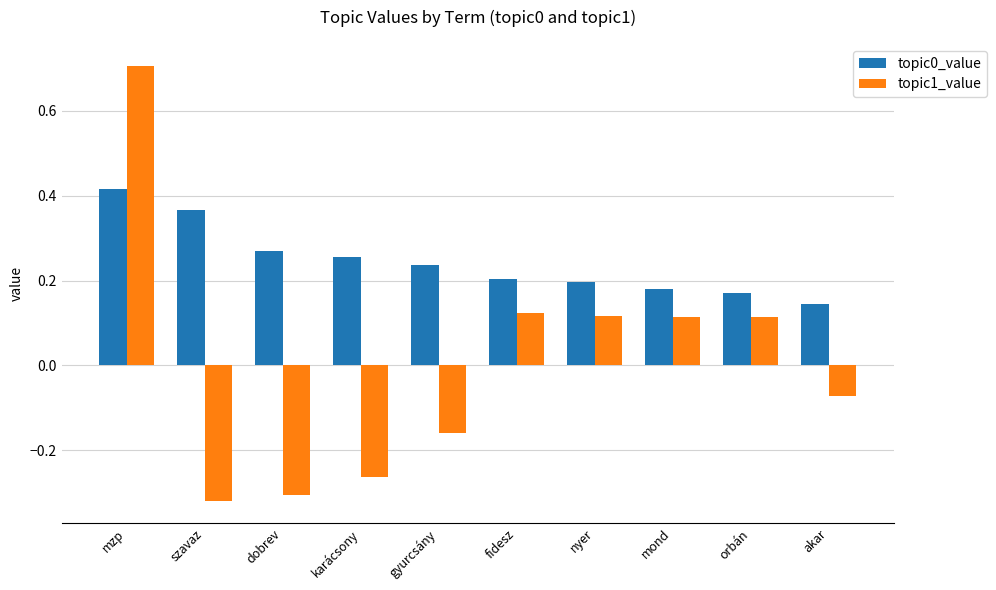

What is the sum of the topic1_value values at szavaz and akar?

-0.4